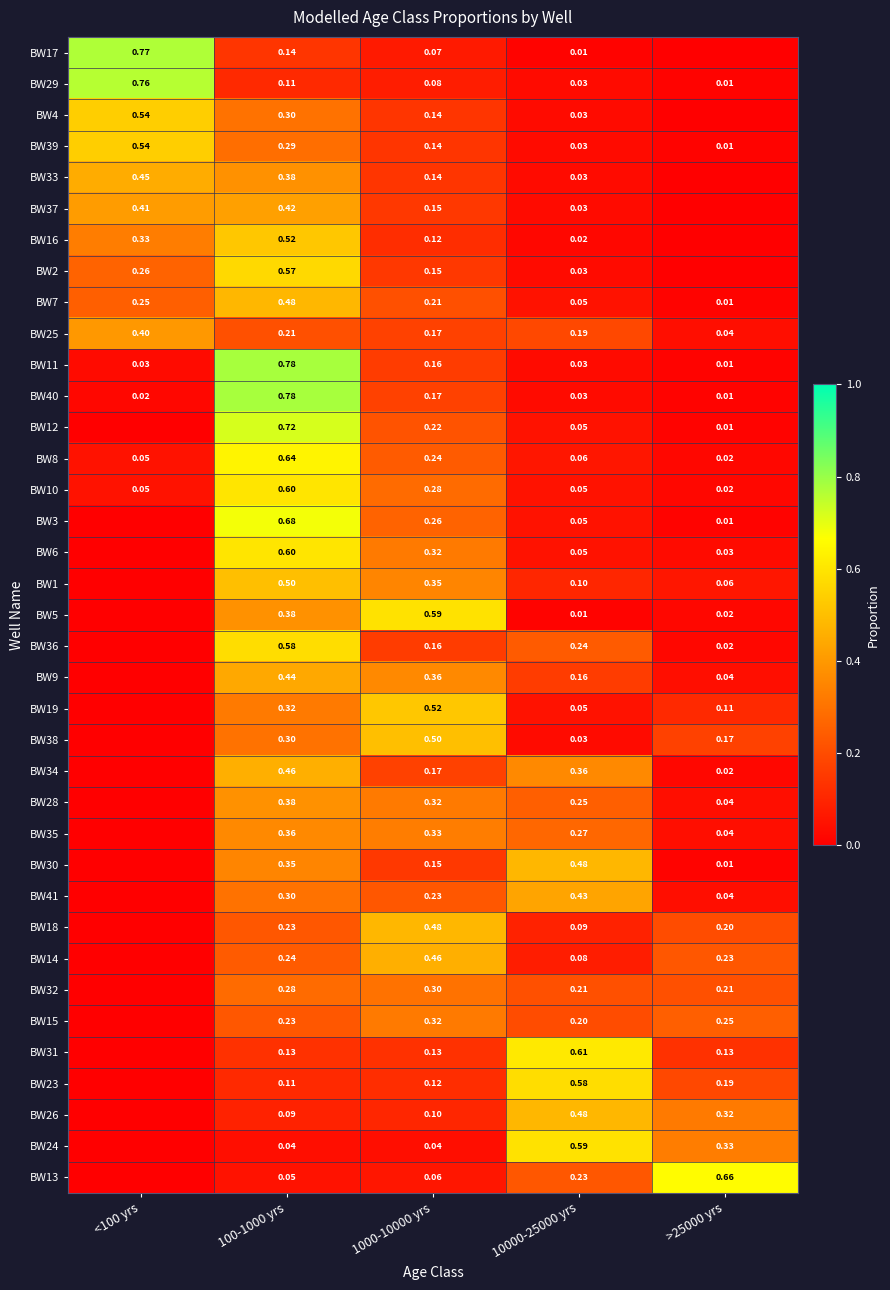

List the series in order of their peak value, lowest first.

BW32, BW15, BW35, BW28, BW25, BW37, BW41, BW9, BW33, BW34, BW14, BW7, BW30, BW18, BW26, BW1, BW38, BW16, BW19, BW4, BW39, BW2, BW36, BW23, BW5, BW24, BW10, BW6, BW31, BW8, BW13, BW3, BW12, BW29, BW17, BW11, BW40